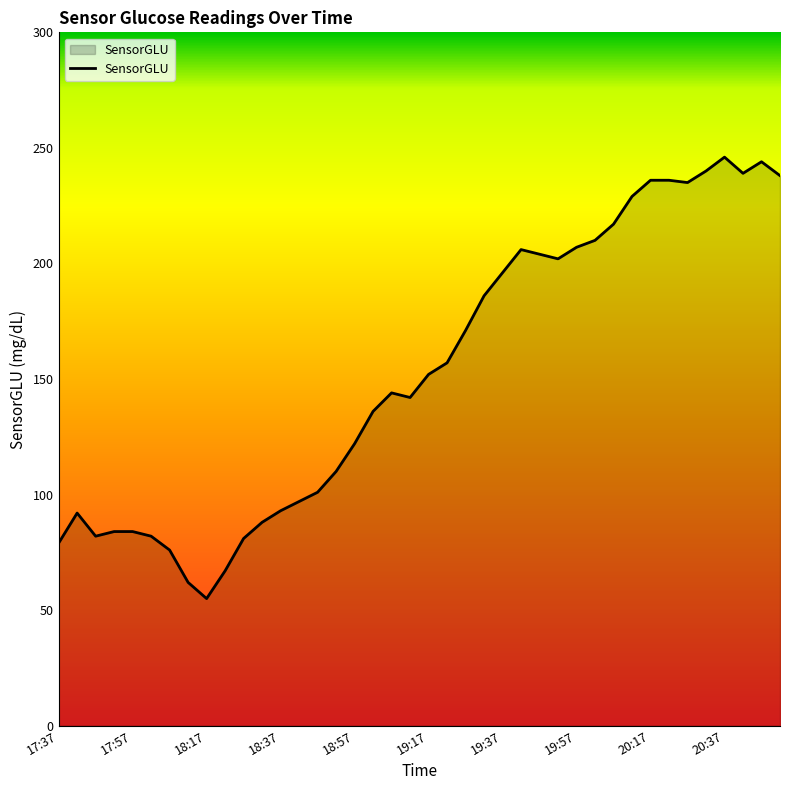

How many values are below 152?

20